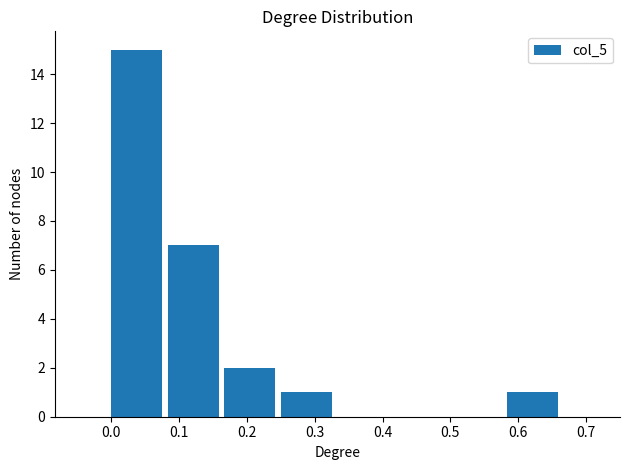

Which range on the x-axis has the tallest bar?

0.00 to 0.08